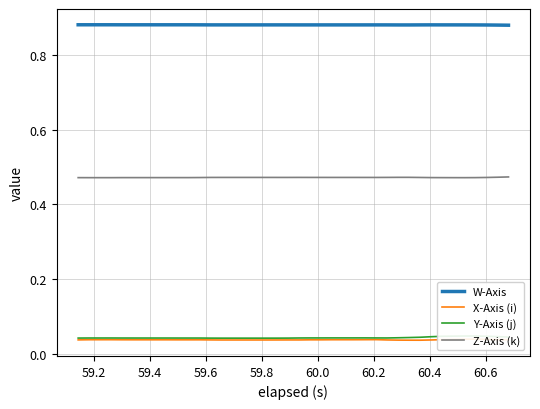

True or false: Z-Axis (k) and W-Axis cross at least once.

False